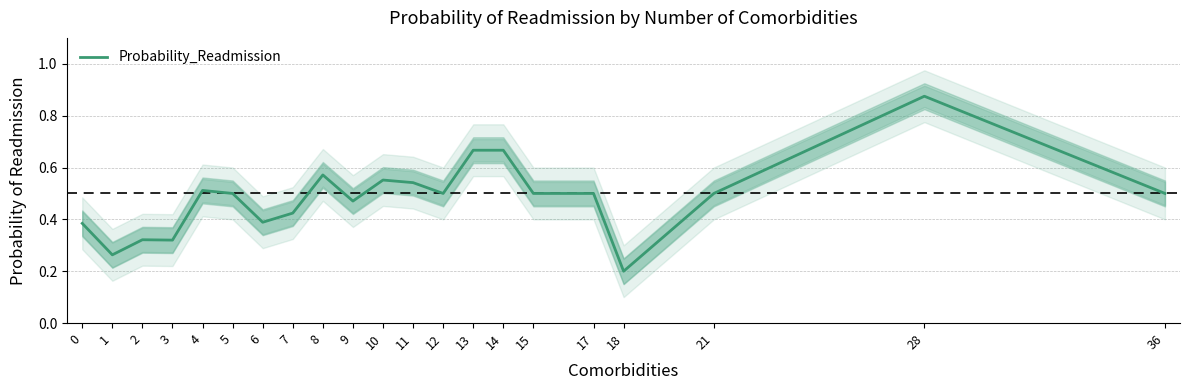

Which category has the highest value across all series?

28